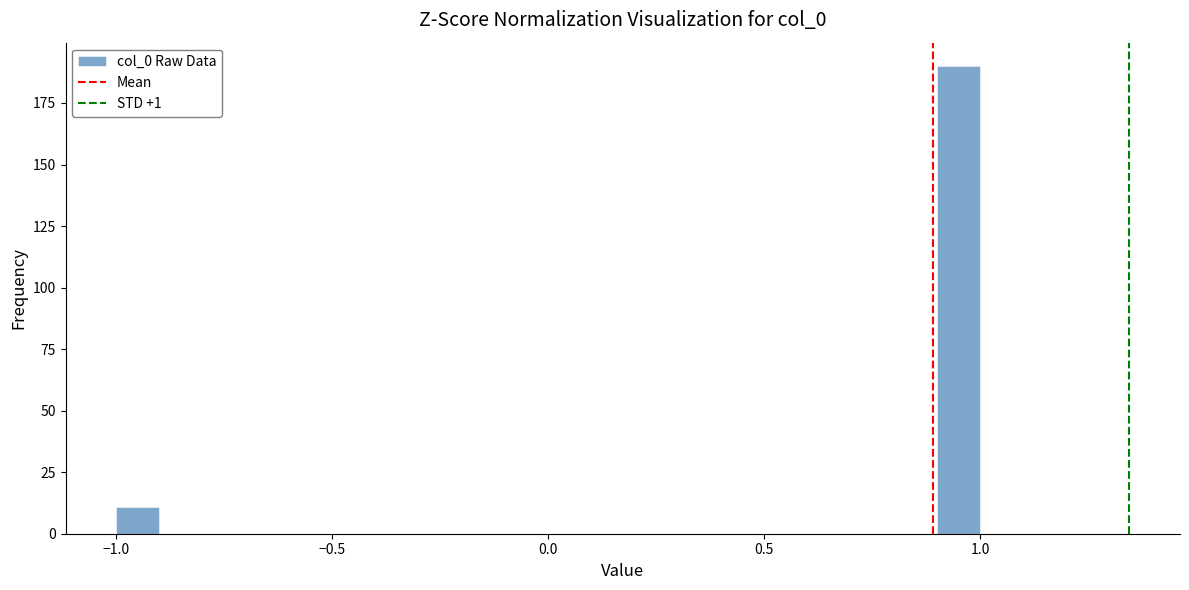

Read against the x-axis, roughly where is the centre of the tallest bar?

0.95